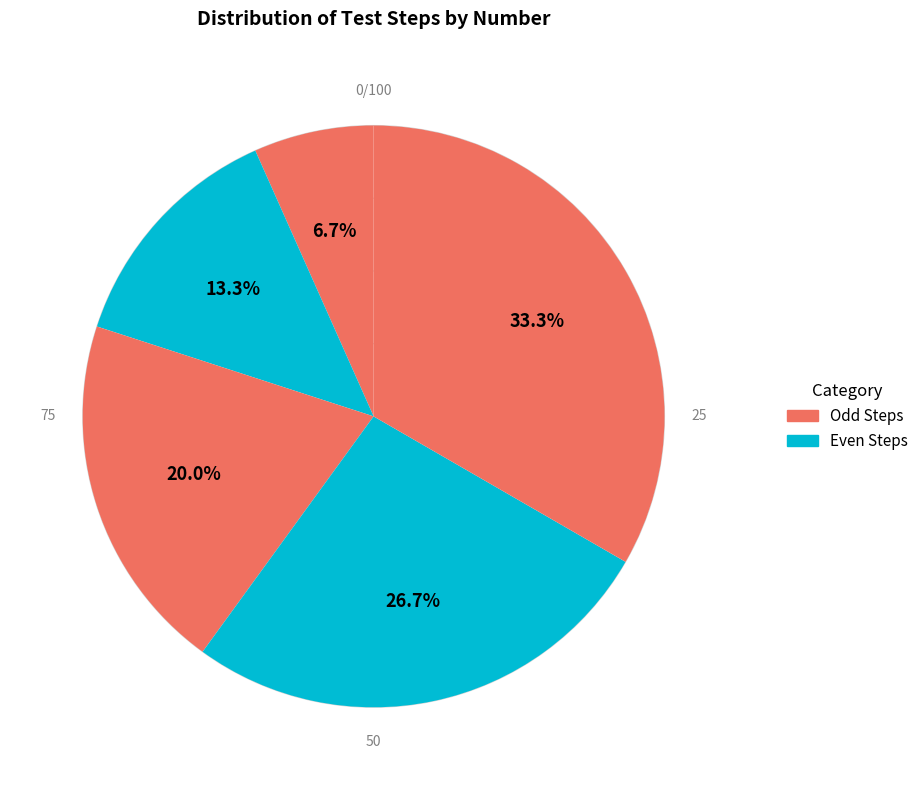

How many slices are in this pie chart?

5